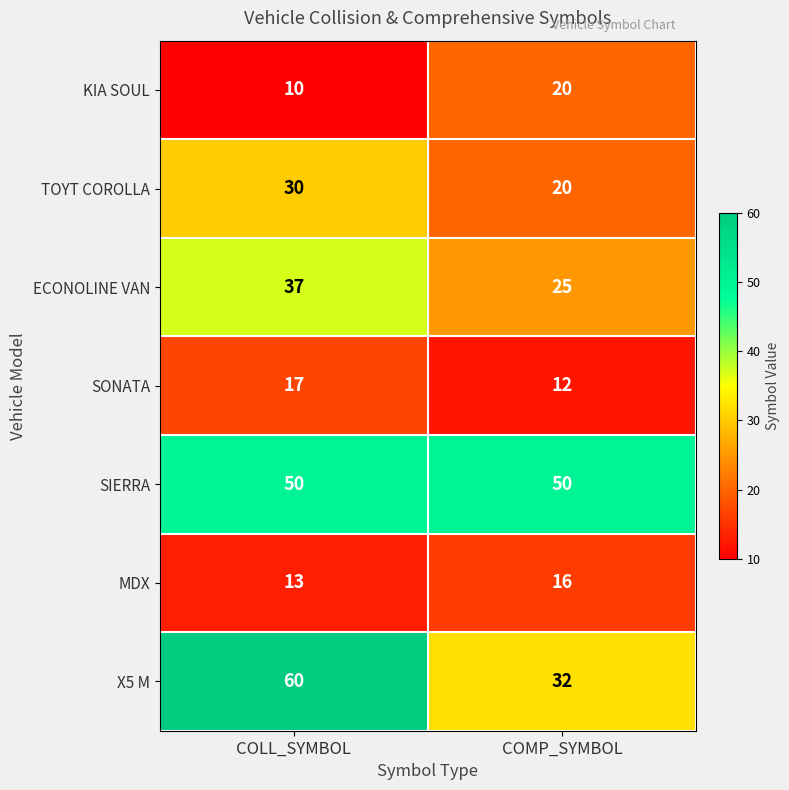

Which category has the highest value across all series?

COLL_SYMBOL